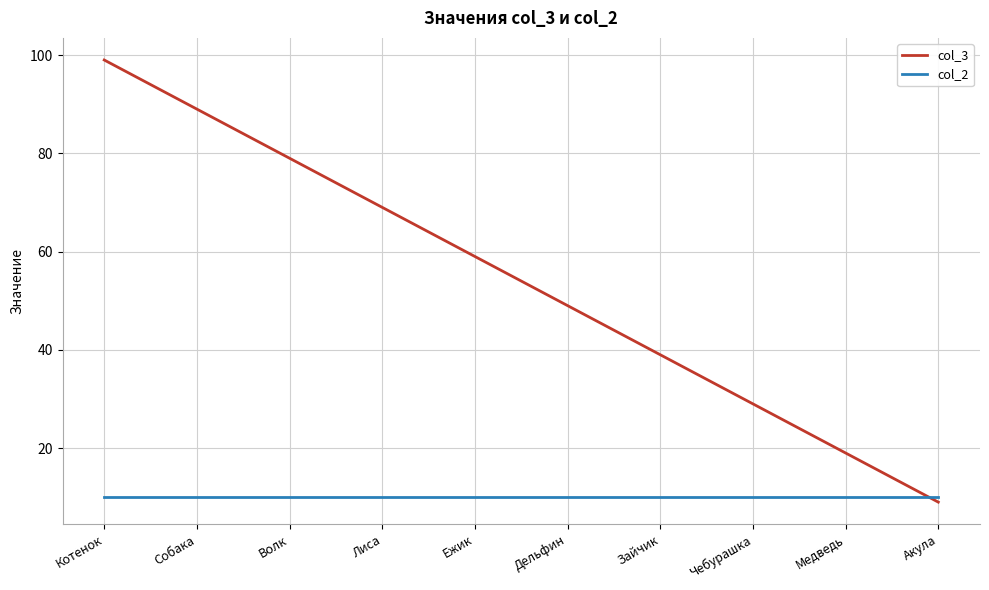

The value of col_3 at Дельфин is 49. True or false?

True